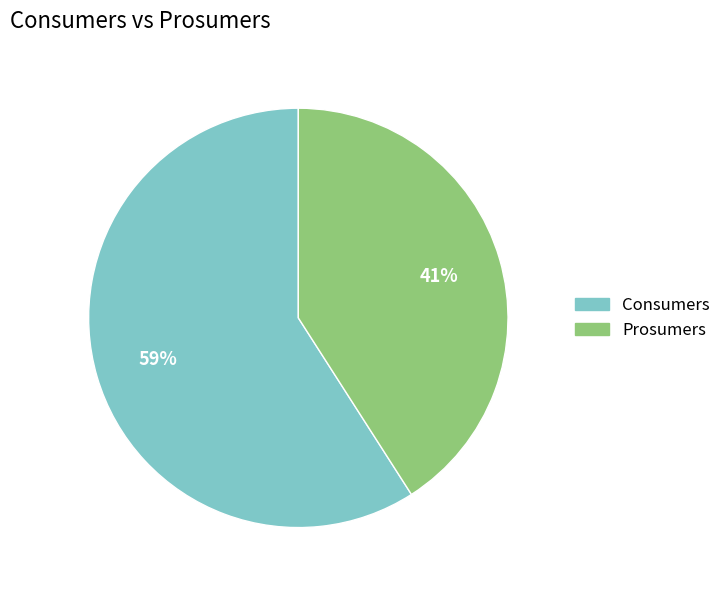

Which has a higher value, Prosumers or Consumers?

Consumers